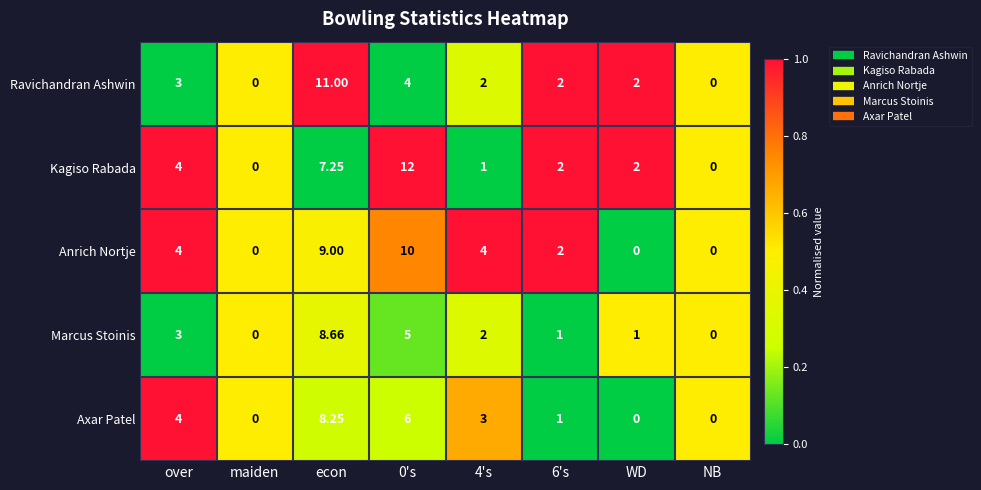

Is the value of Kagiso Rabada at econ greater than the value of Marcus Stoinis at over?

Yes